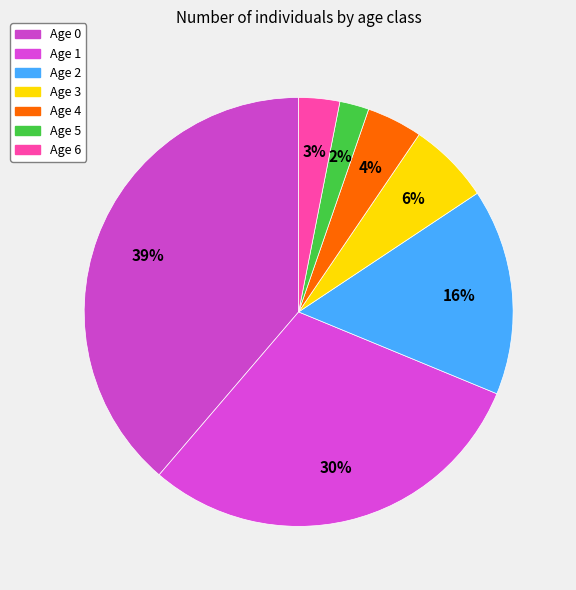

Does Age 1 represent more than half of the total?

No